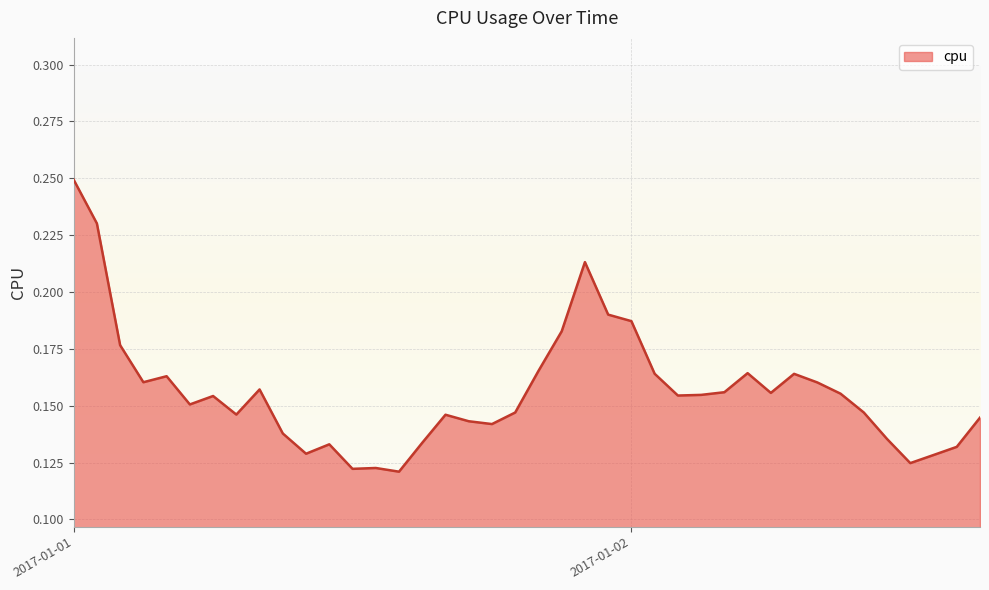

Is this an area chart (filled region under the line)?

Yes